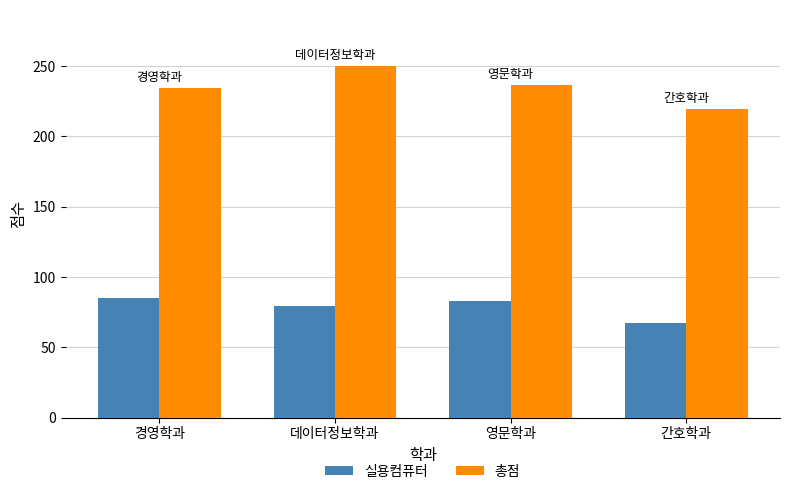

What are all the series names shown in the legend?

실용컴퓨터, 총점